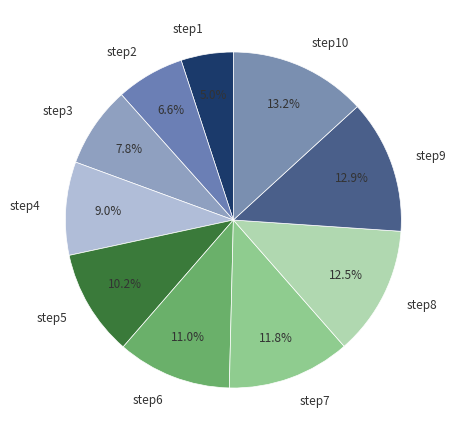

To the nearest percent, what is the combined percentage of step2 and step1?

12%